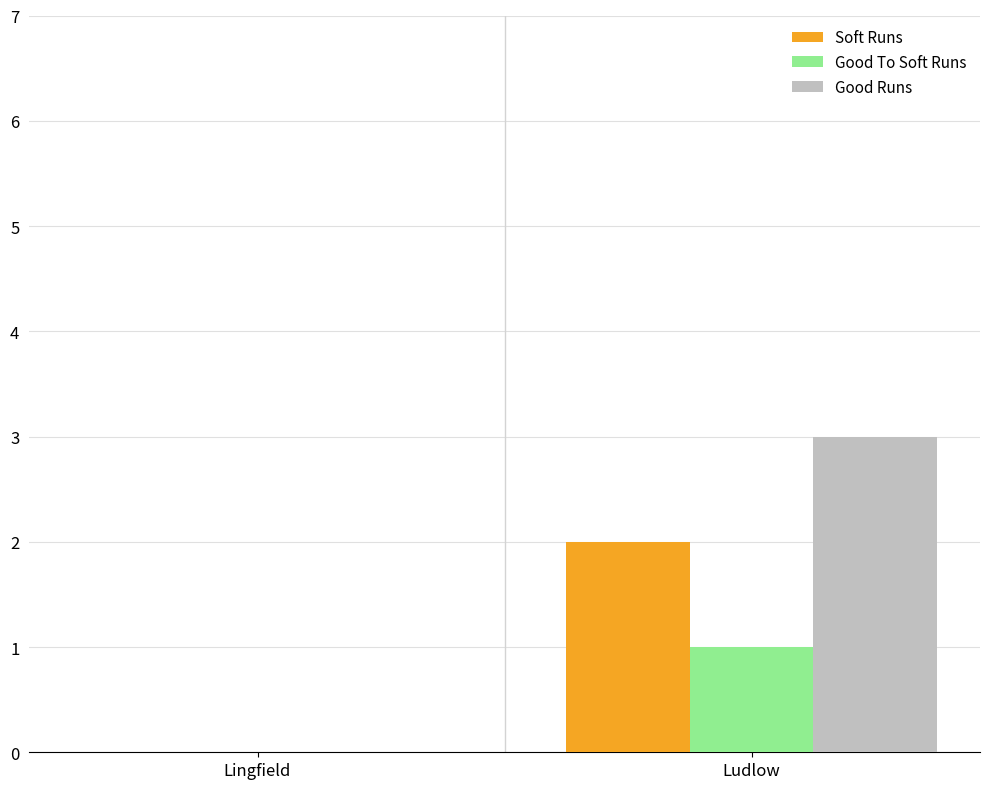

Reading left to right, what are all the values shown in this chart?

Soft Runs: Lingfield=0	Ludlow=2
Good To Soft Runs: Lingfield=0	Ludlow=1
Good Runs: Lingfield=0	Ludlow=3